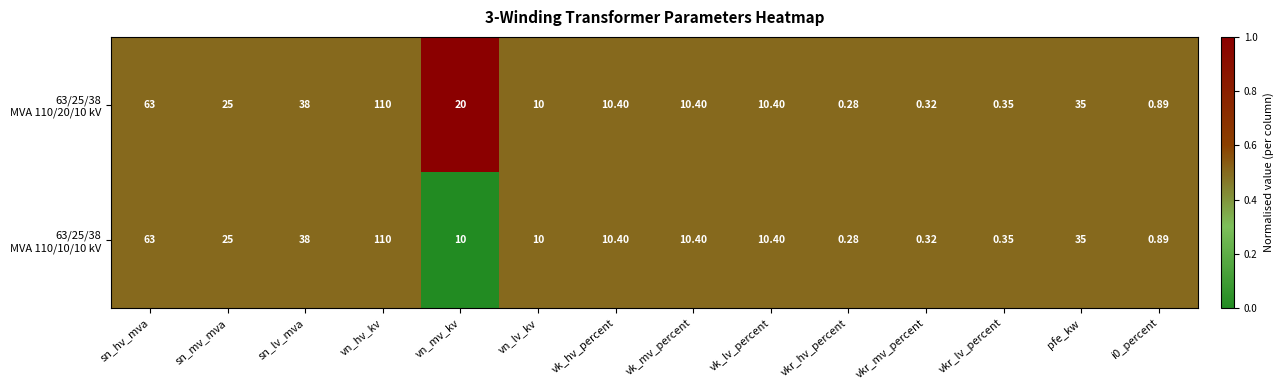

At which category is the sum across all series the highest?

vn_hv_kv